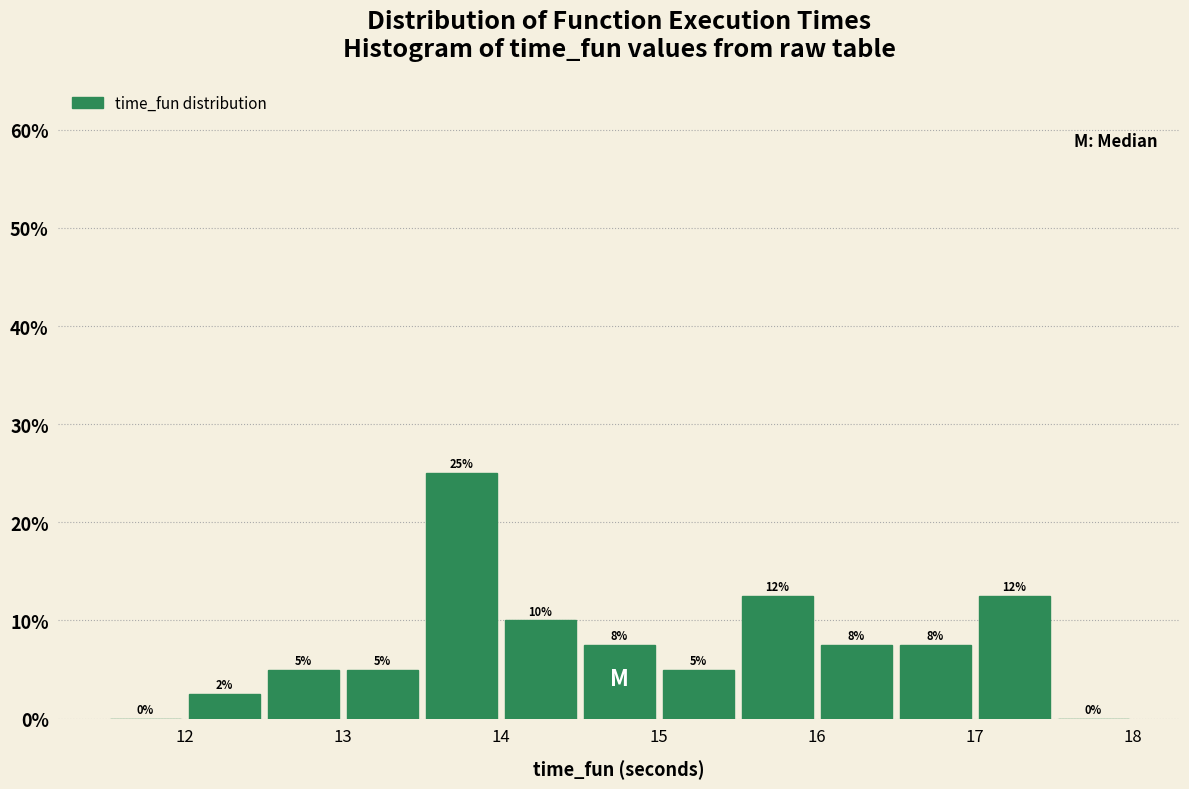

Over which range of the x-axis is the bar tallest?

13.5 to 14.0